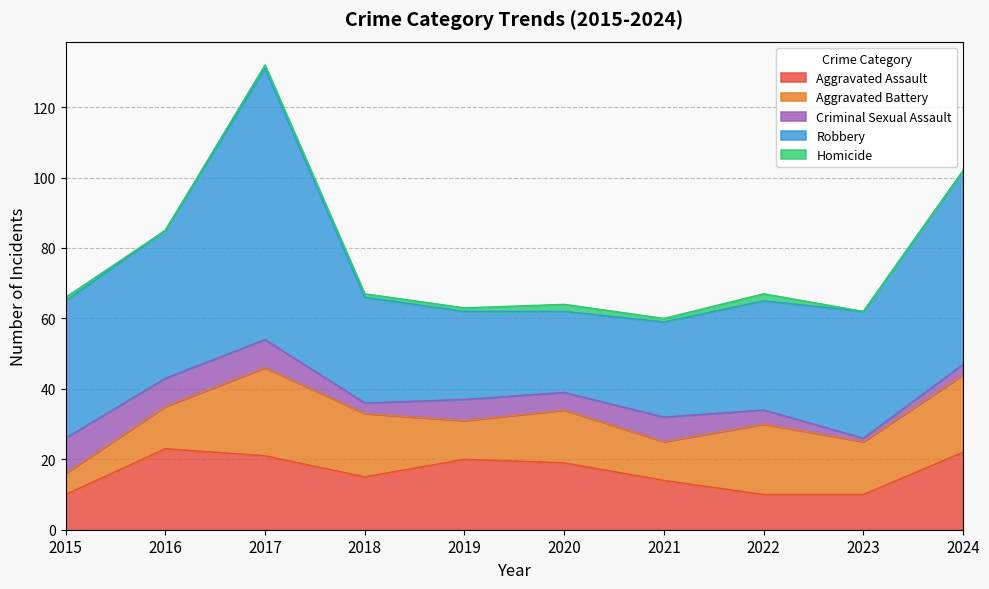

True or false: Aggravated Battery has a value of 21 at 2023.

False